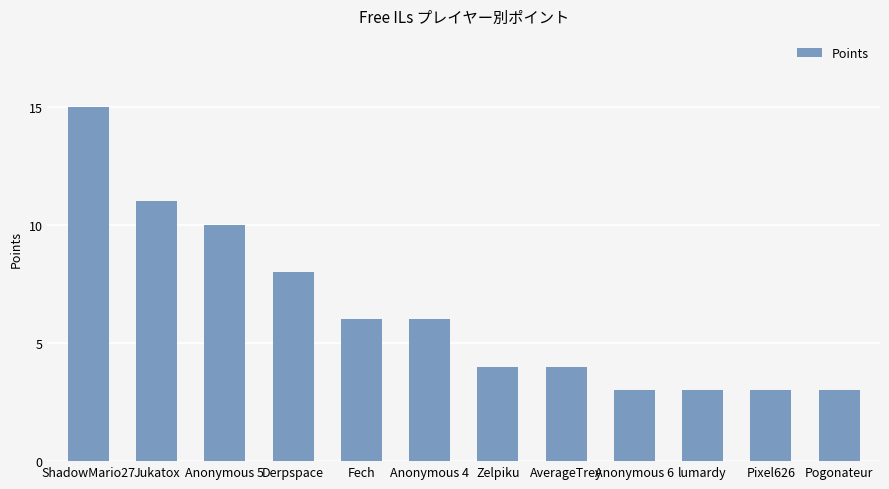

What is the sum of all values?

76